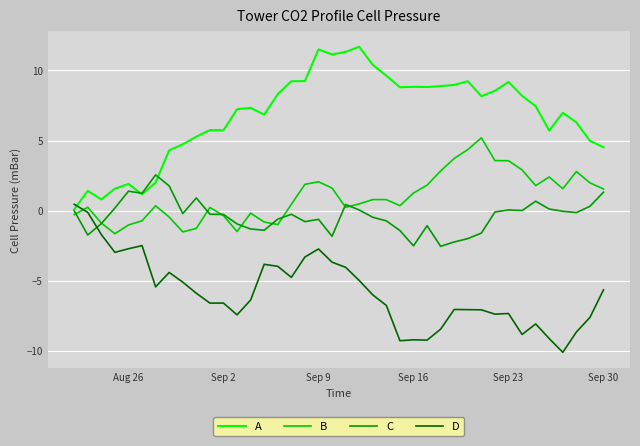

After their last crossing, which series has the higher values: A or D?

A